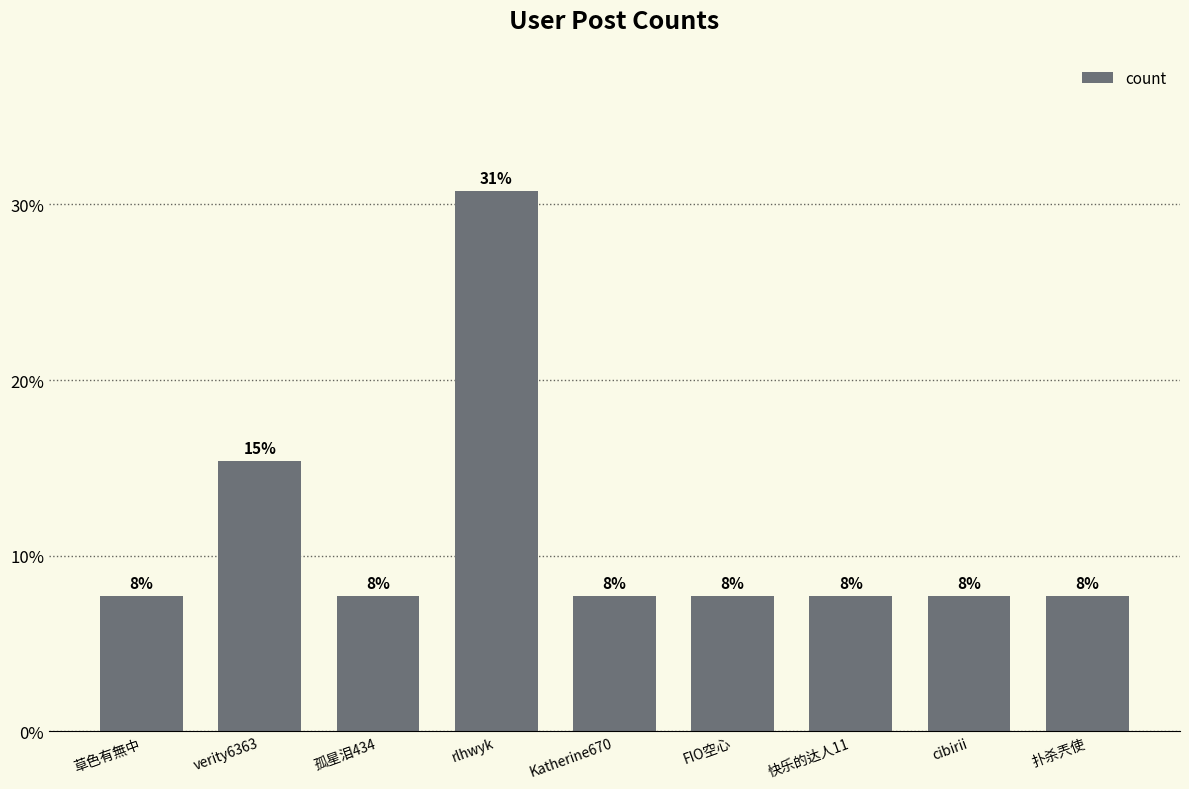

List the labels in order of value, largest first.

rlhwyk, verity6363, 草色有無中, 孤星泪434, Katherine670, FIO空心, 快乐的达人11, cibirii, 扑杀兲使